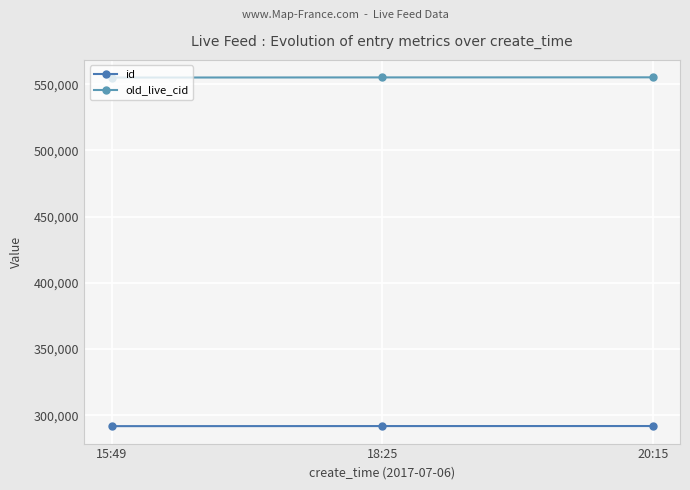

Where does the id series first go above 291751?

20:15